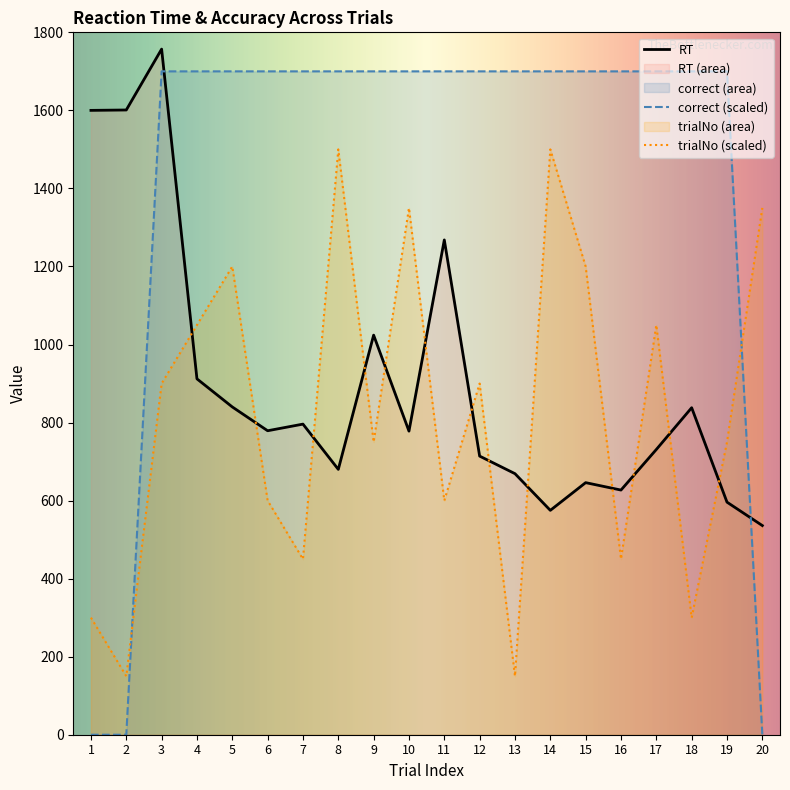

At which category does the chart reach its peak across all series?

3